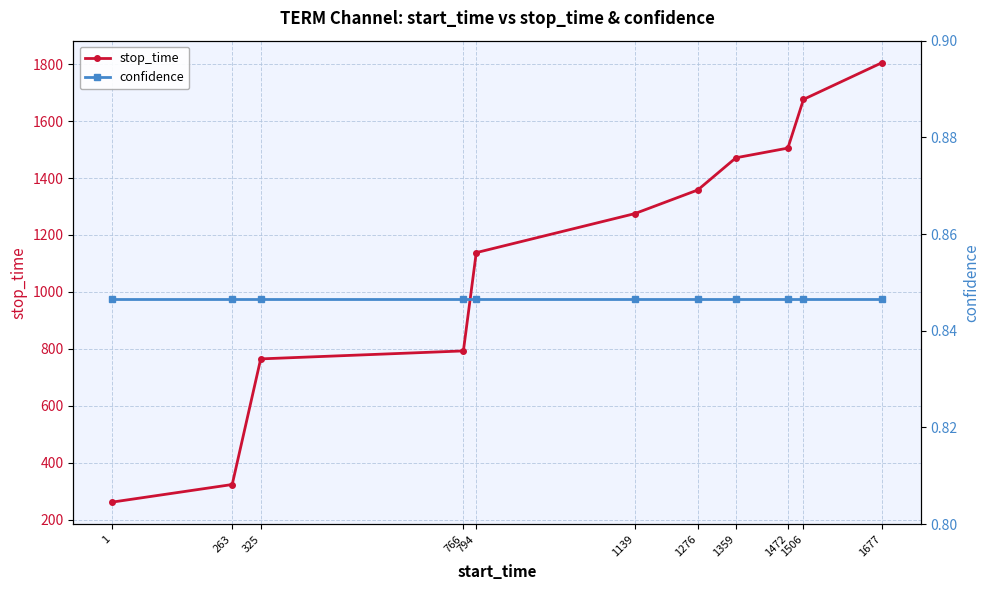

At how many categories does at least one series exceed 671?

9